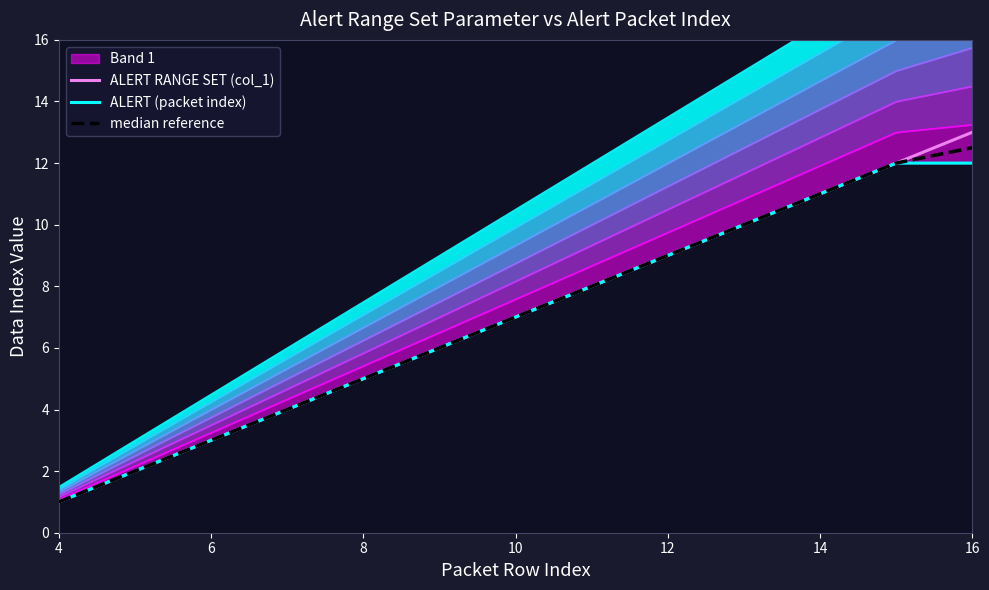

What is the difference between the maximum and minimum values in the median reference series?

11.5